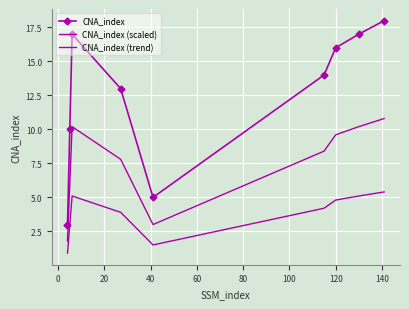

How many interior local valleys does the CNA_index (trend) series have?

1